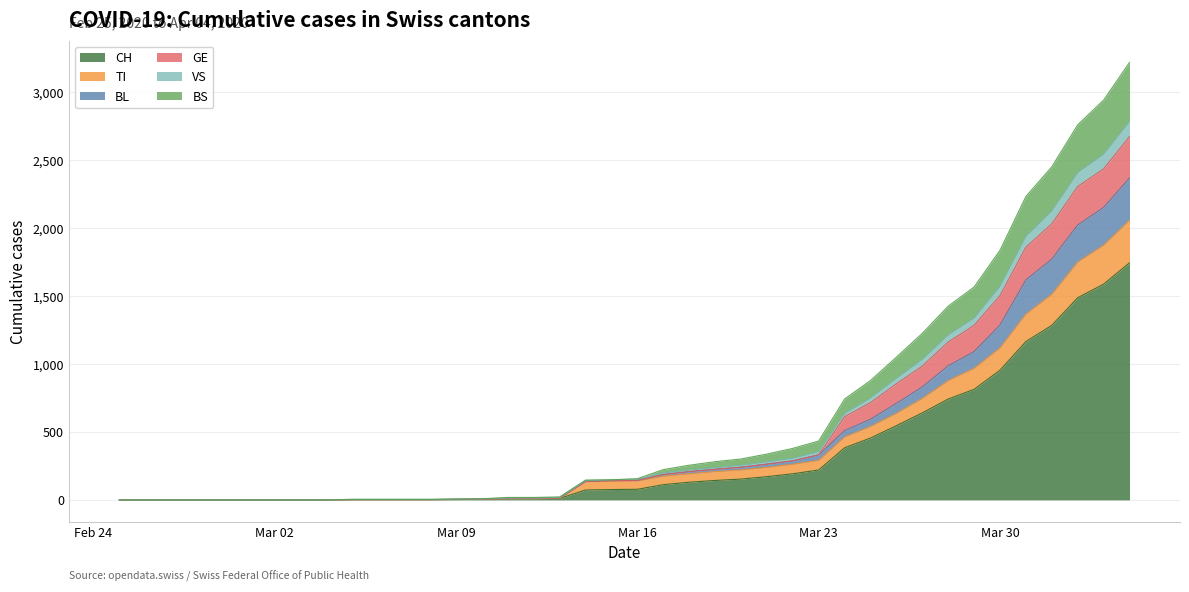

True or false: VS and TI cross at least once.

False